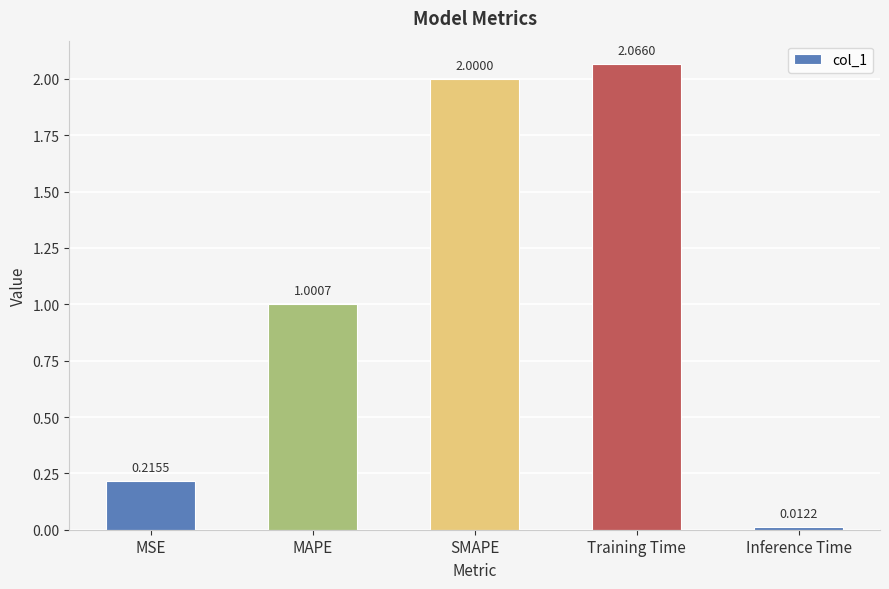

At which category does the chart reach its minimum across all series?

Inference Time